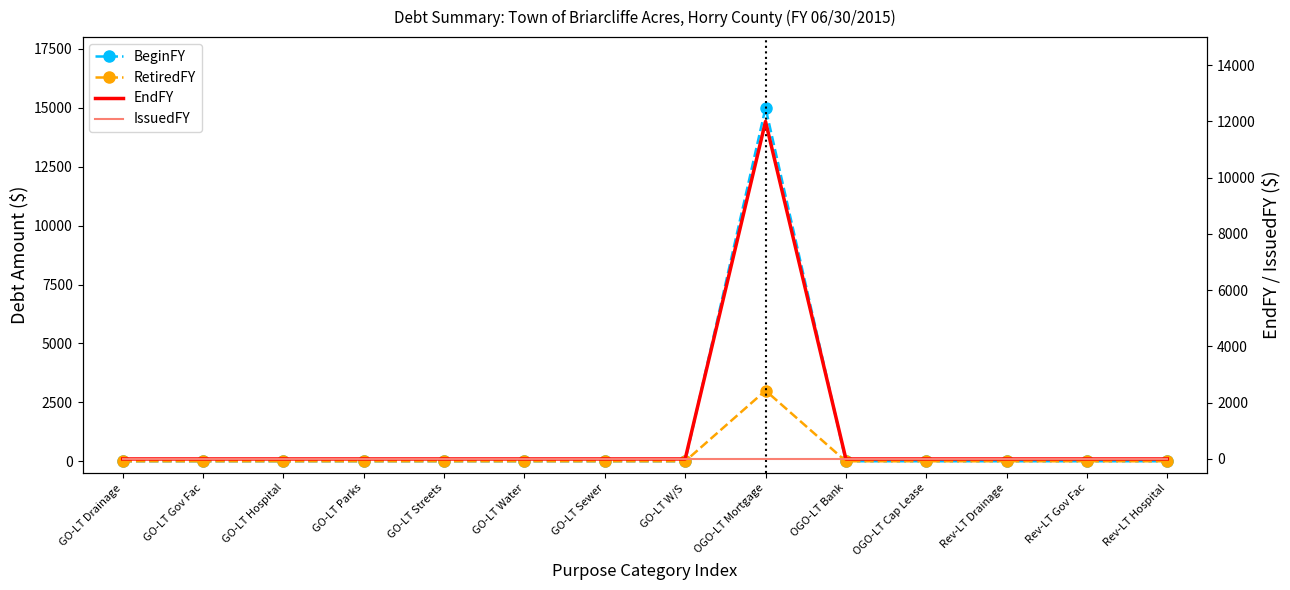

Reading left to right, extract all data points from this chart.

BeginFY: 0	0	0	0	0	0	0	0	15000	0	0	0	0	0
RetiredFY: 0	0	0	0	0	0	0	0	3000	0	0	0	0	0
EndFY: 0	0	0	0	0	0	0	0	12000	0	0	0	0	0
IssuedFY: 0	0	0	0	0	0	0	0	0	0	0	0	0	0